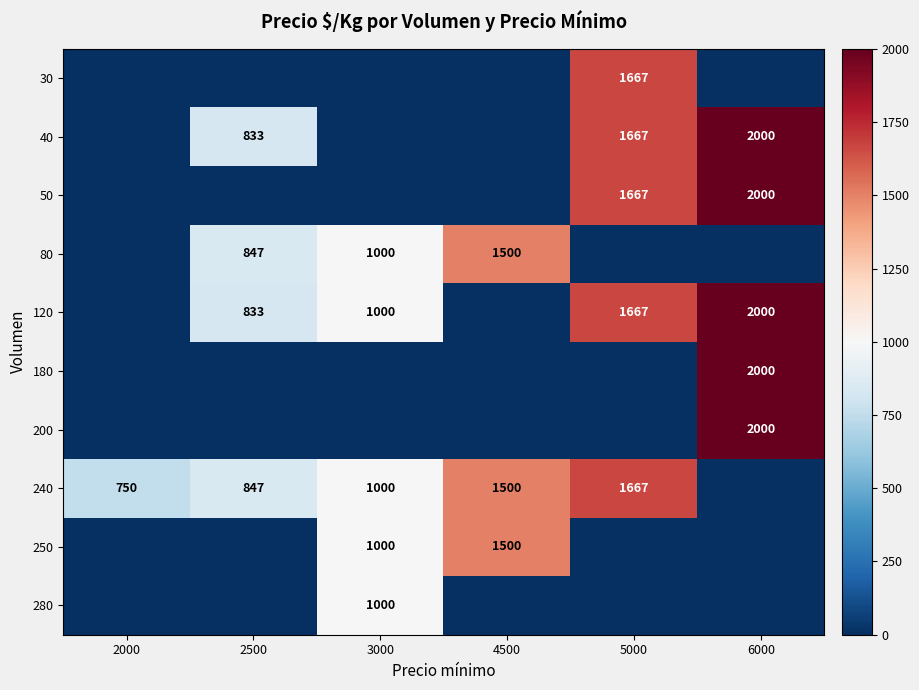

What is the difference between the 240 values at 3000 and 4500?

500